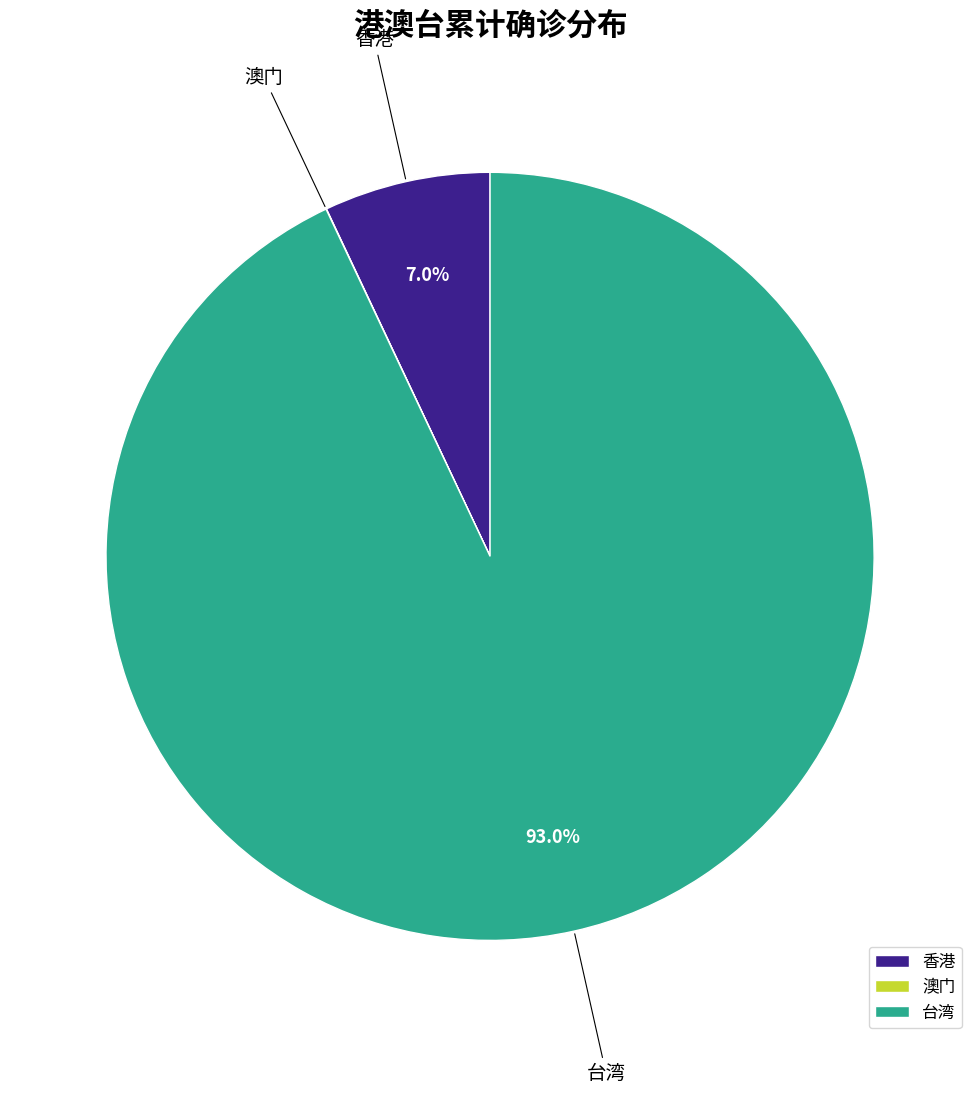

What is the largest slice in the pie chart?

台湾